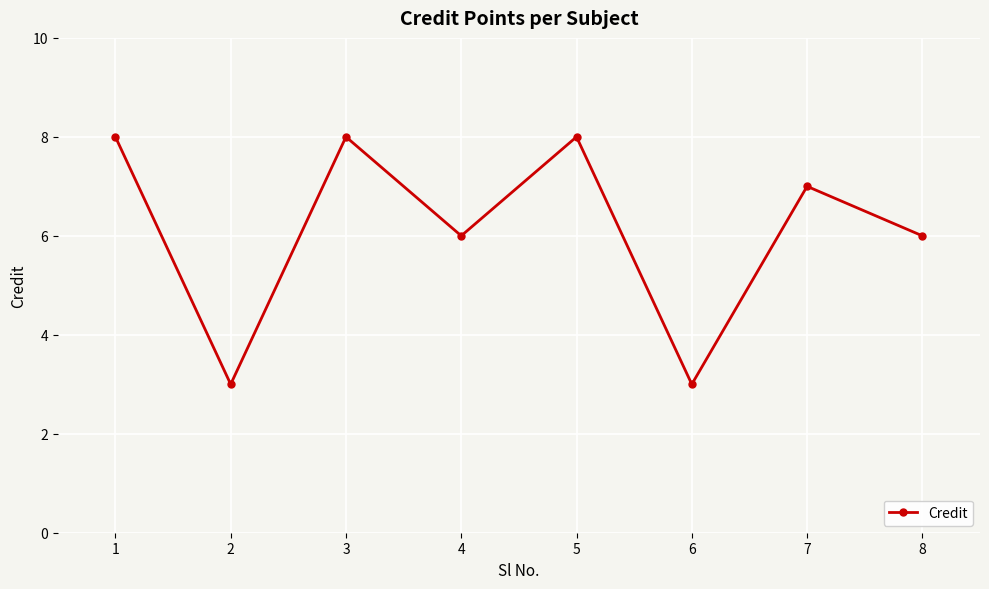

True or false: the data has more than 2 interior local peaks.

True